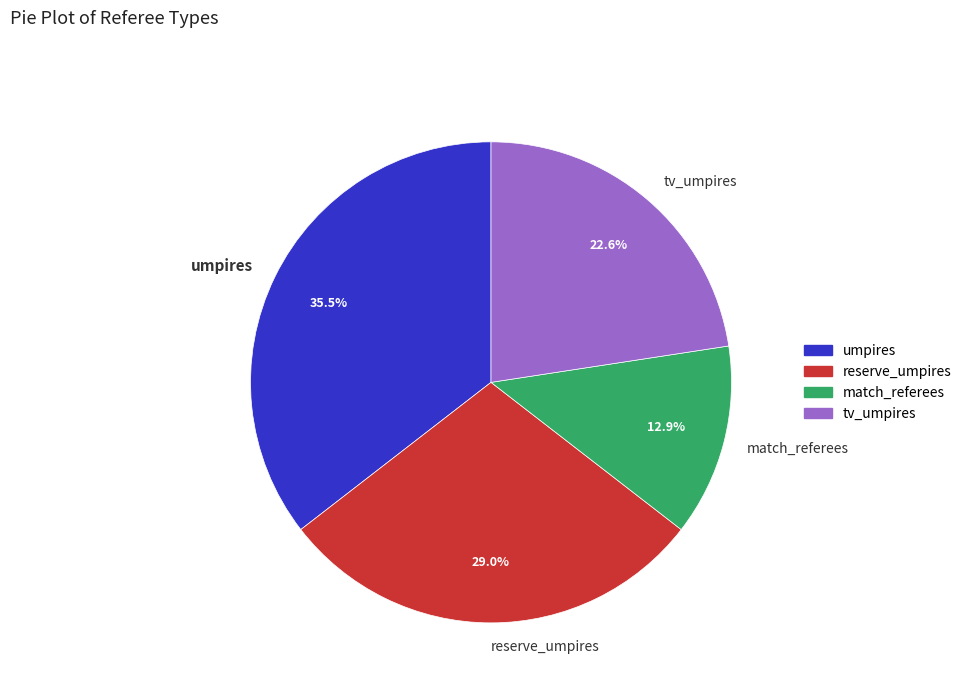

To the nearest percent, what portion does tv_umpires represent?

23%